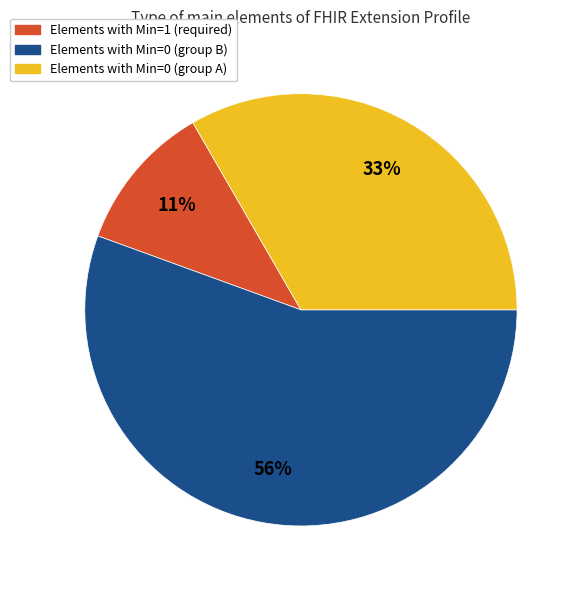

To the nearest percent, what is the average slice percentage?

33%